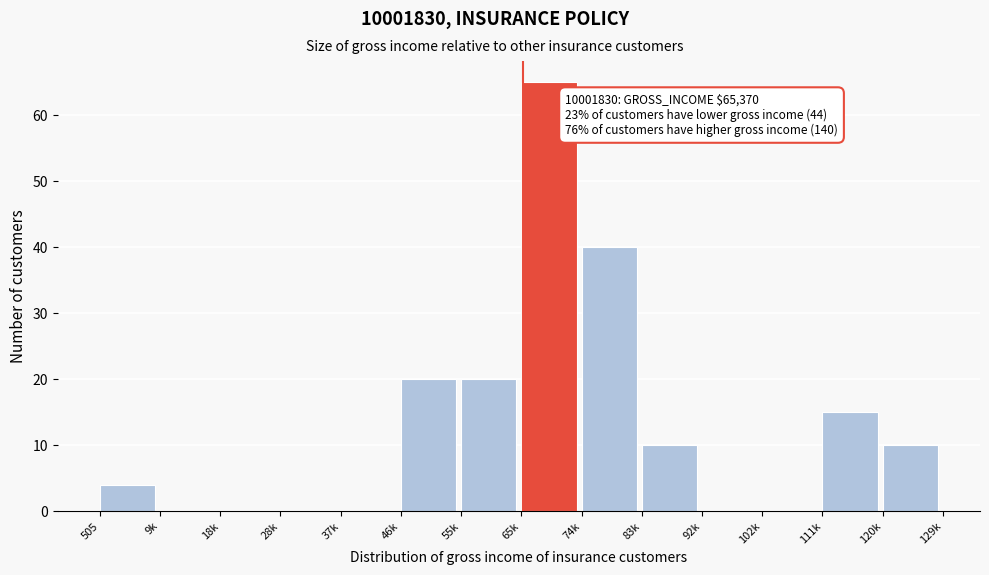

Reading right to left, transcribe all the data shown in this chart.

120k=10	111k=15	102k=0	92k=0	83k=10	74k=40	65k=65	55k=20	46k=20	37k=0	28k=0	18k=0	9k=0	505=4